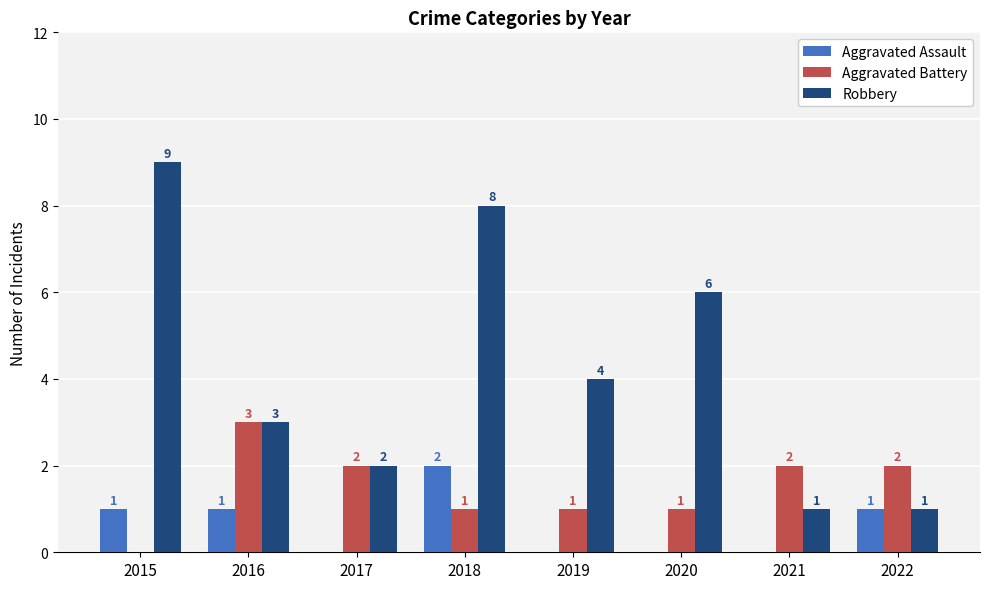

Reading left to right, list all the values displayed in this chart.

Aggravated Assault: 2015=1	2016=1	2017=0	2018=2	2019=0	2020=0	2021=0	2022=1
Aggravated Battery: 2015=0	2016=3	2017=2	2018=1	2019=1	2020=1	2021=2	2022=2
Robbery: 2015=9	2016=3	2017=2	2018=8	2019=4	2020=6	2021=1	2022=1